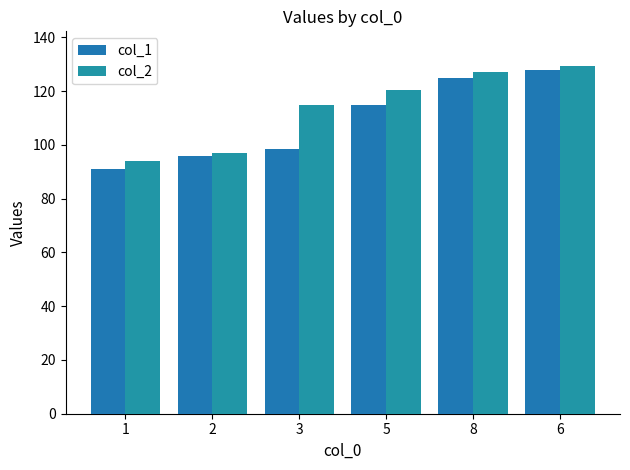

Reading right to left, what are all the values shown in this chart?

col_1: 6=128.0	8=124.7	5=115.0	3=98.6	2=95.7	1=91.0
col_2: 6=129.3	8=127.2	5=120.3	3=114.8	2=97.1	1=93.9